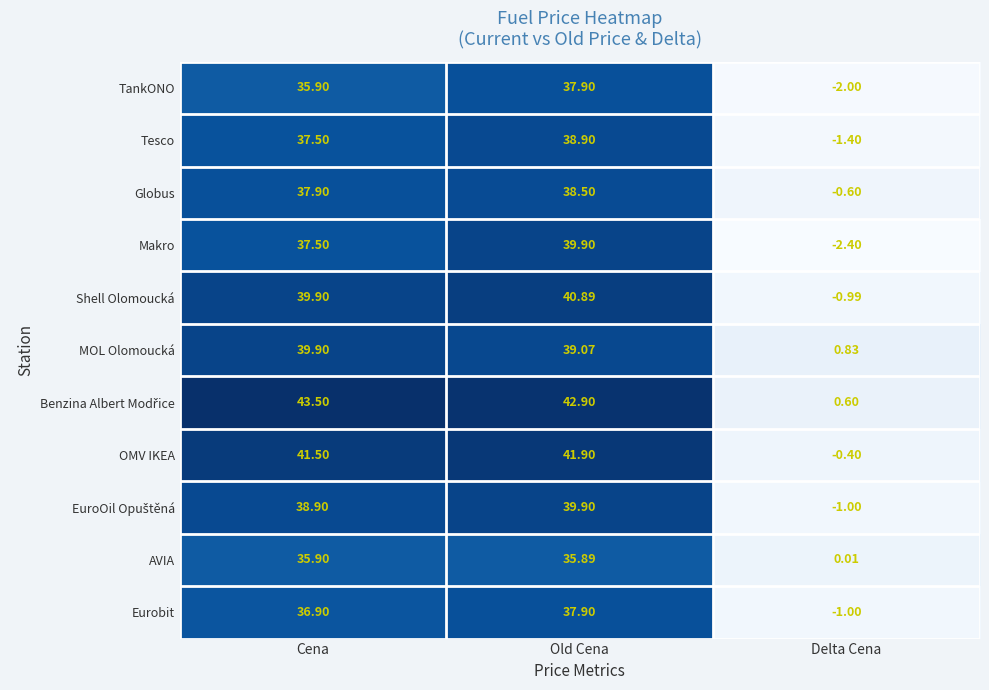

List the labels in order of AVIA value, largest first.

Cena, Old Cena, Delta Cena